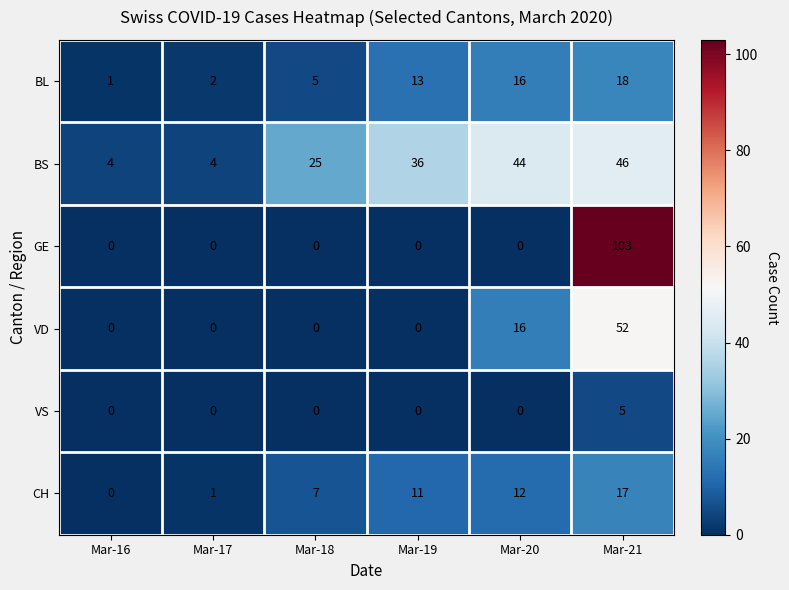

Count the number of categories in the chart.

6